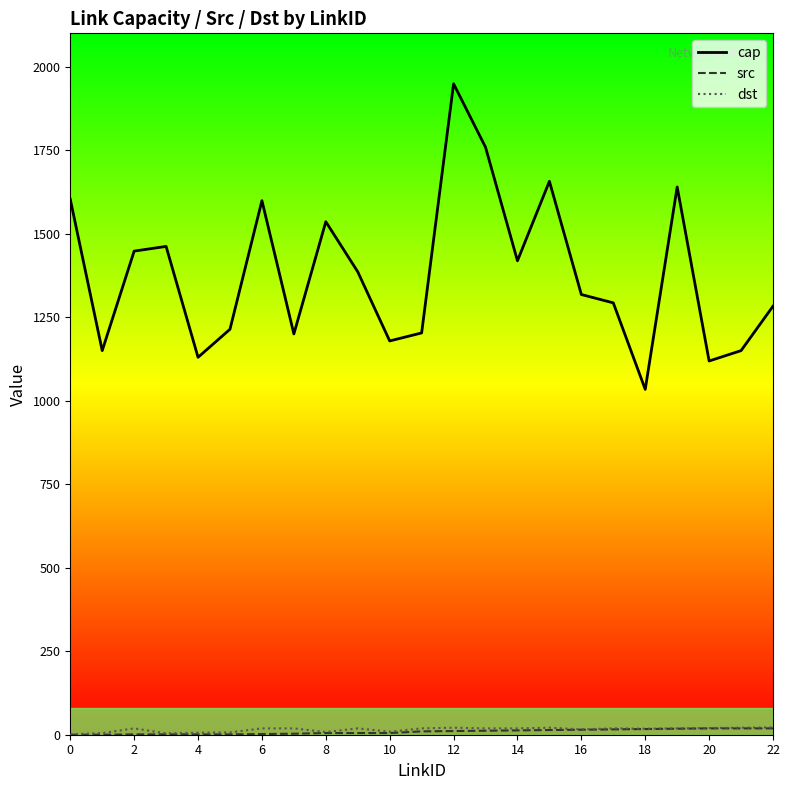

What is the lowest value of the cap series?

1034